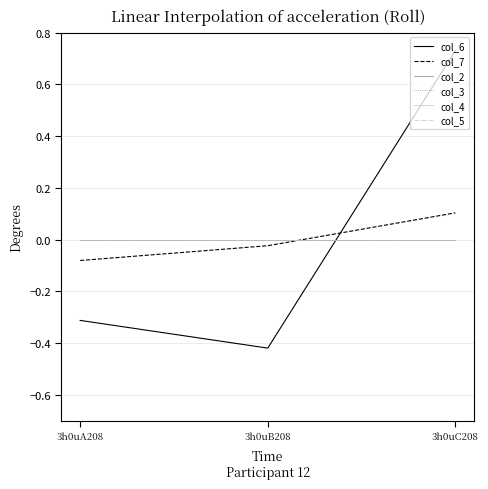

Does the chart have visible grid lines?

Yes